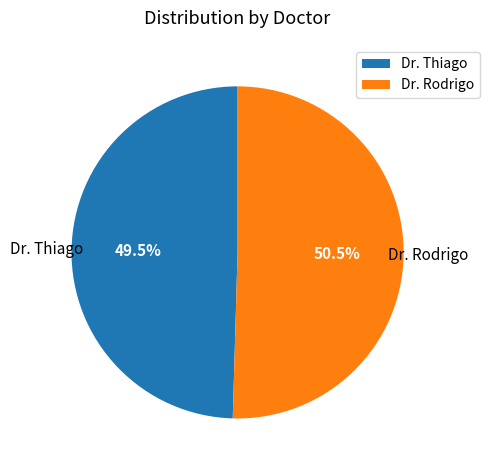

Rank the categories by value from lowest to highest.

Dr. Thiago, Dr. Rodrigo